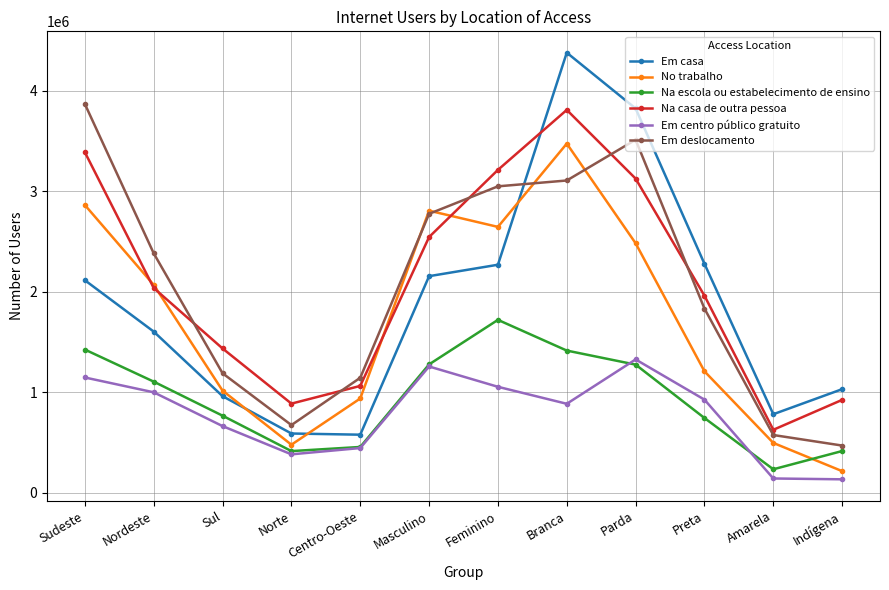

List the series in order of their peak value, highest first.

Em casa, Em deslocamento, Na casa de outra pessoa, No trabalho, Na escola ou estabelecimento de ensino, Em centro público gratuito